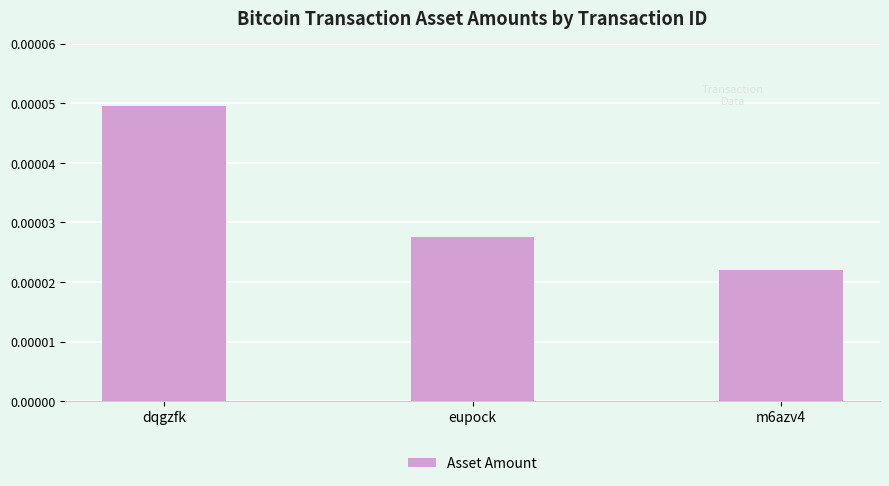

What is the label of the 1st bar from the left?

dqgzfk